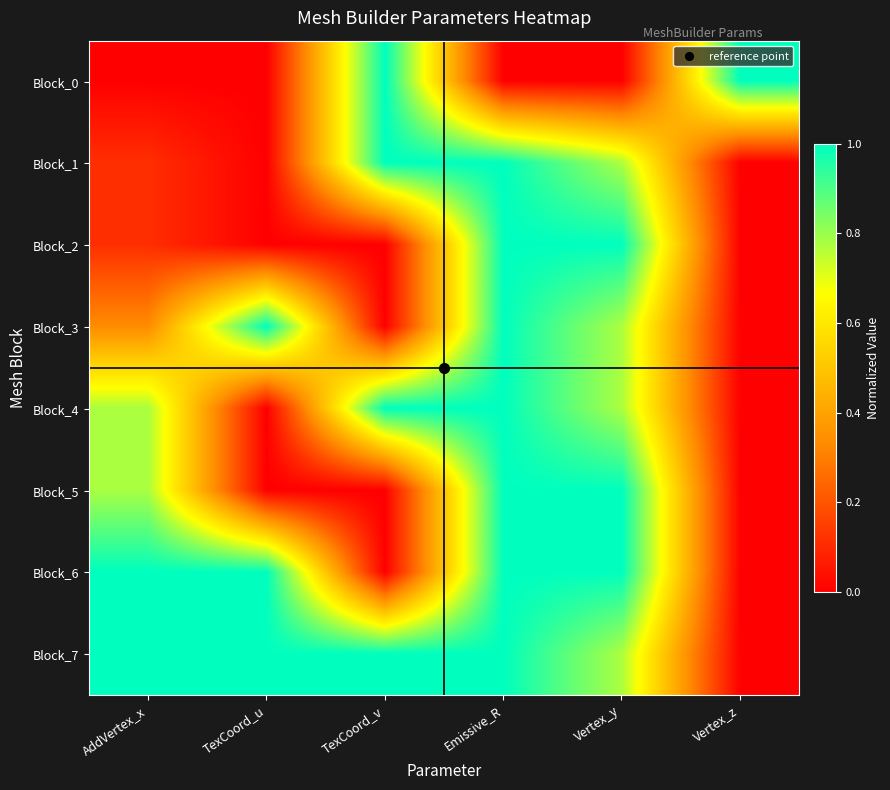

Which series has the largest total across all categories?

Block_7